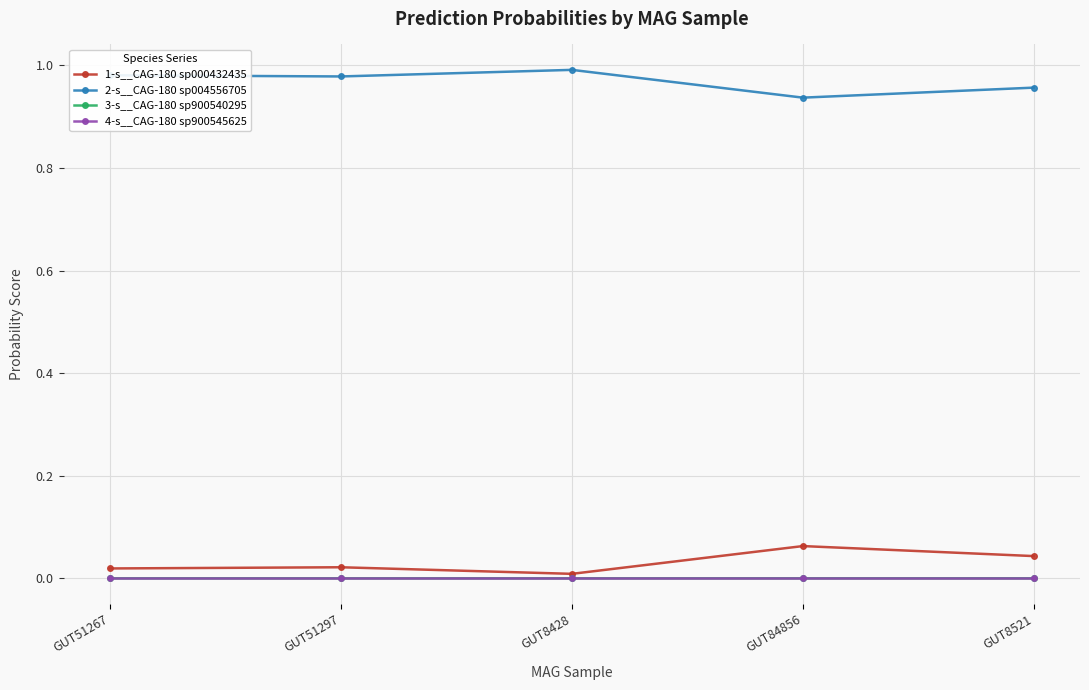

In 2-s__CAG-180 sp004556705, how many points are lower than both neighbors (excluding endpoints)?

2